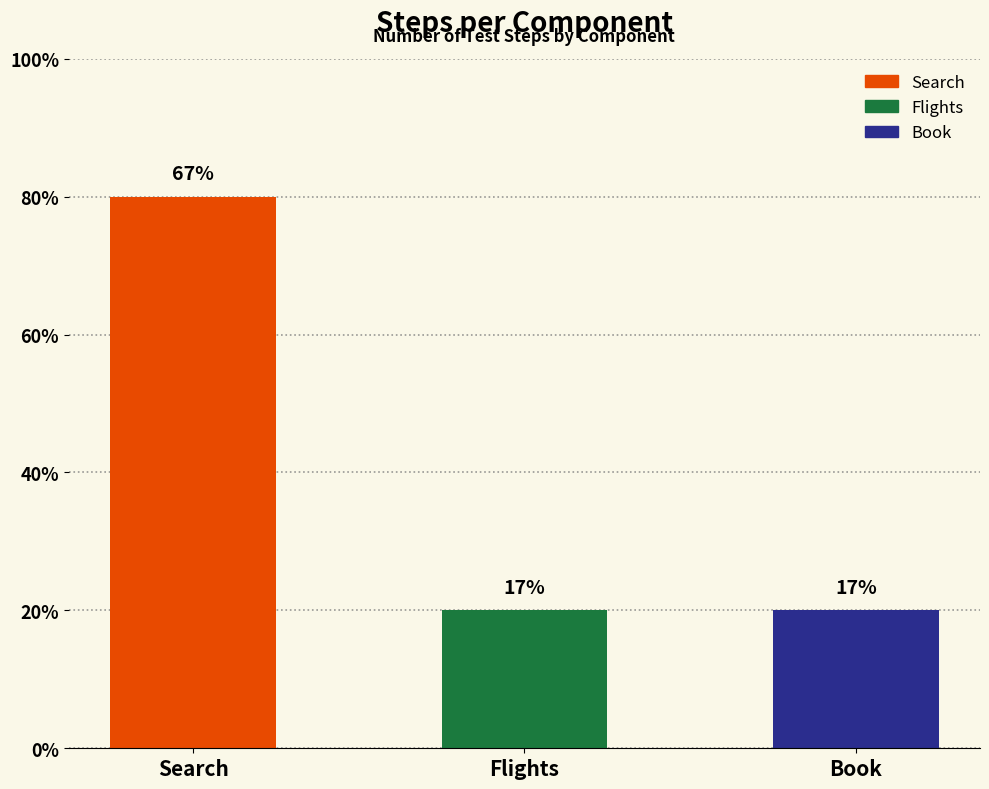

Does the chart contain stacked bars?

No